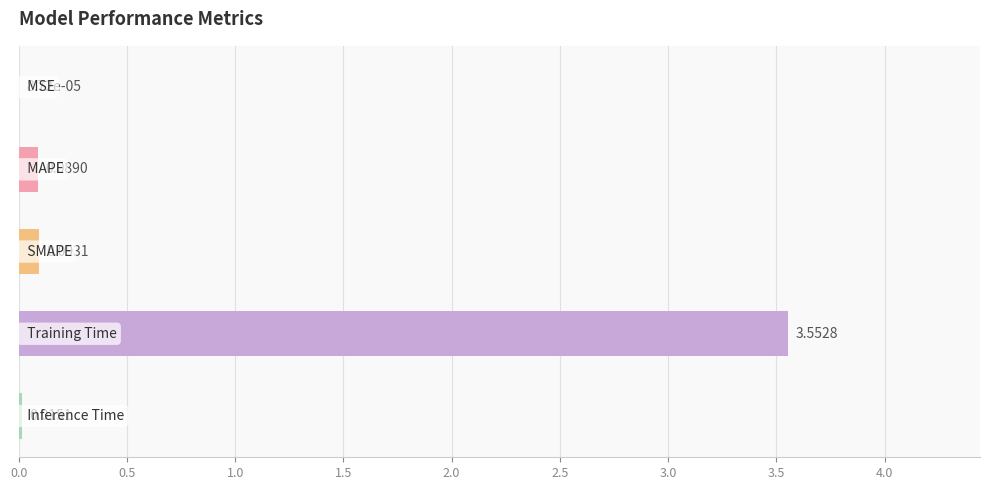

What is the sum of all values?

3.8